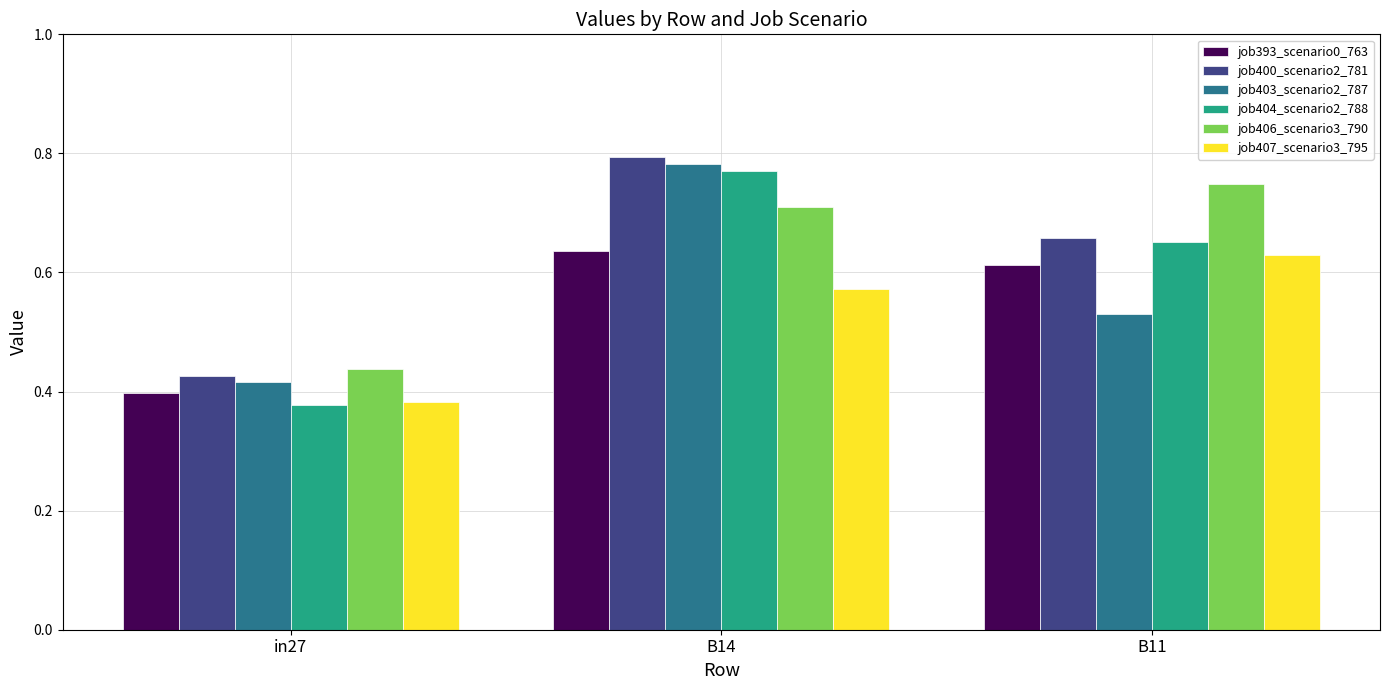

What is the total value across all series at in27?

2.4